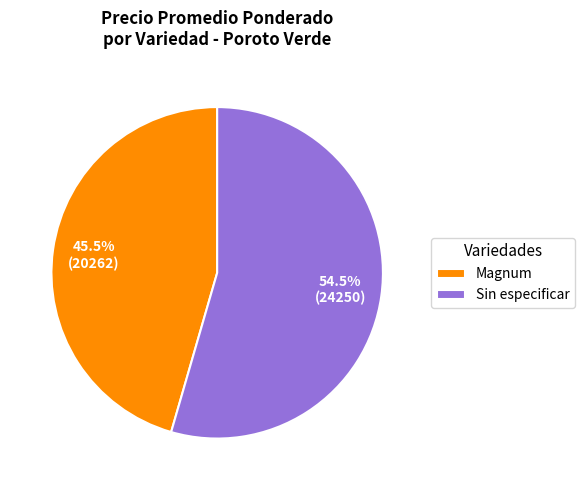

Between Sin especificar and Magnum, which is larger?

Sin especificar